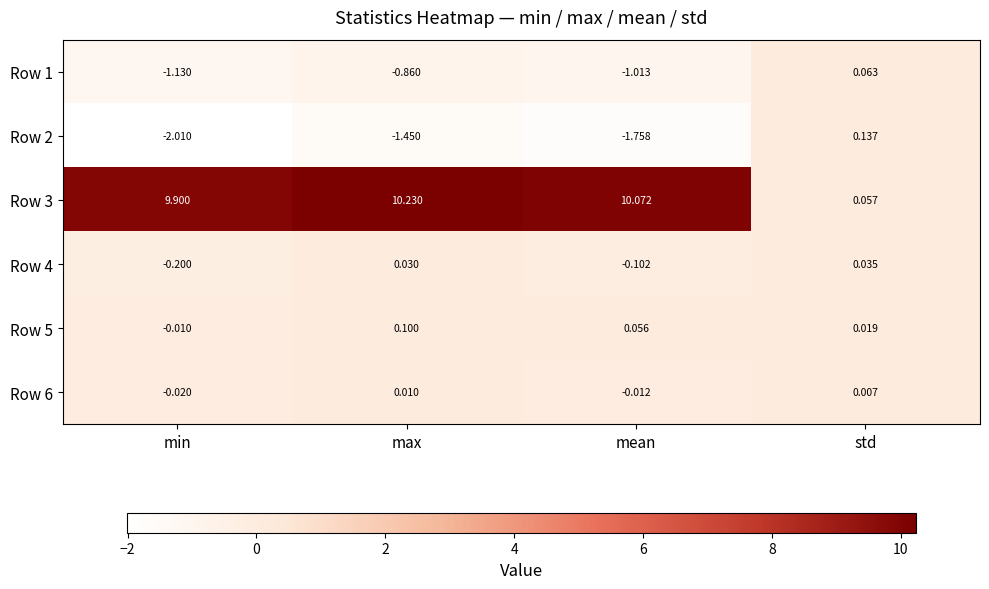

Which category has the highest value across all series?

max